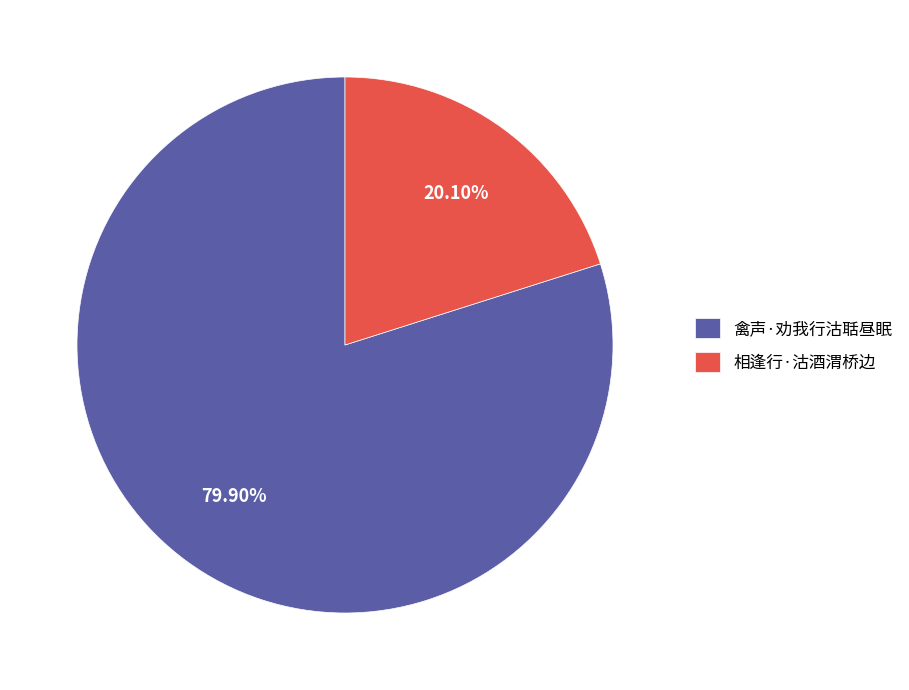

Rank the categories by value from highest to lowest.

禽声·劝我行沽聒昼眠, 相逢行·沽酒渭桥边